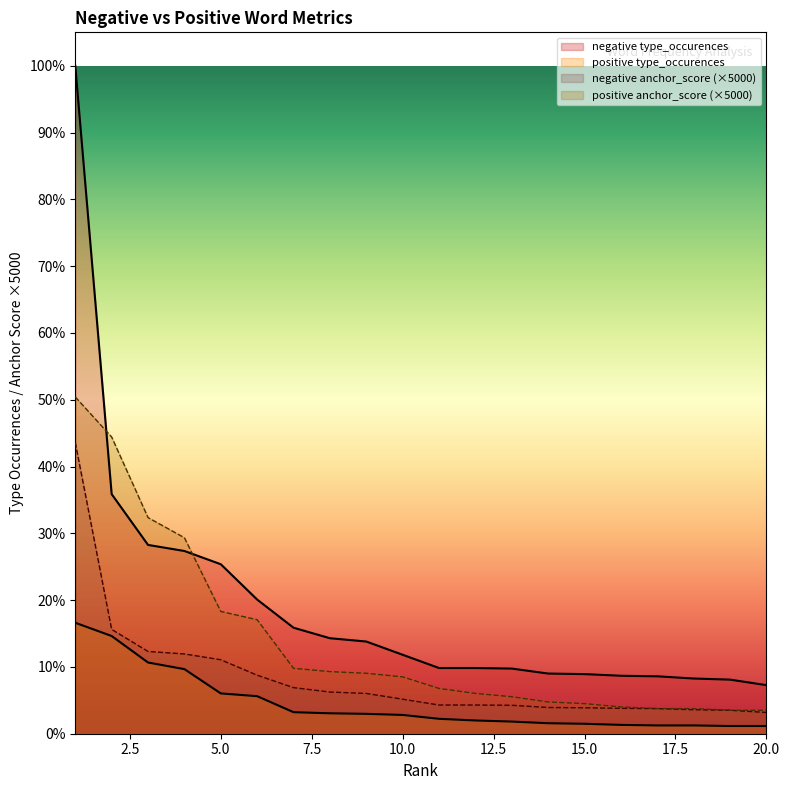

Reading right to left, transcribe all the data shown in this chart.

negative type_occurences: 88.0	98.0	100.0	104.0	105.0	108.0	109.0	118.0	119.0	119.0	143.0	167.0	173.0	192.0	243.0	307.0	331.0	342.0	434.0	1210.0
positive type_occurences: 14.0	14.0	15.0	15.0	16.0	18.0	19.0	22.0	24.0	27.0	34.0	36.0	37.0	39.0	68.0	73.0	117.0	129.0	177.0	201.0
negative anchor_score: 38.5	42.5	43.5	45.5	46.0	47.0	47.5	51.5	52.0	52.0	62.5	73.0	75.5	83.5	106.0	134.0	144.5	149.0	189.0	527.5
positive anchor_score: 42.5	42.5	45.5	45.5	48.5	54.5	57.5	67.0	73.0	82.0	103.0	109.5	112.5	118.5	206.5	221.5	355.0	391.5	537.5	610.0